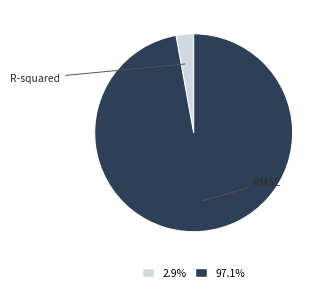

How many slices are in this pie chart?

2